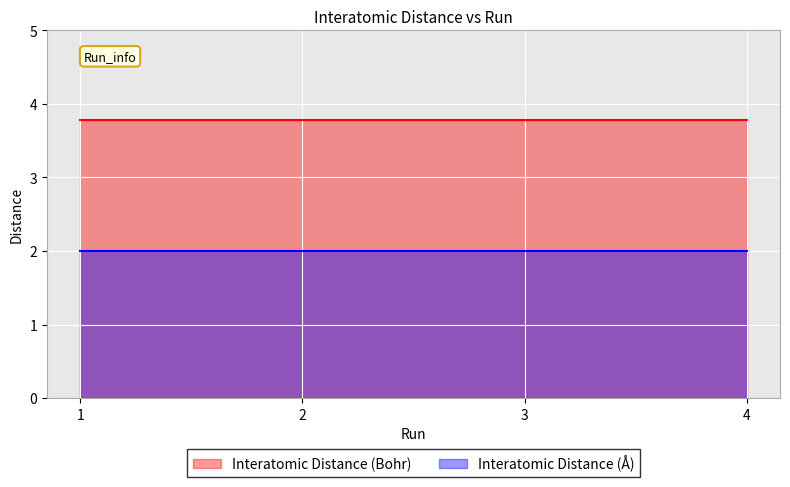

What is the smallest value displayed?

2.0